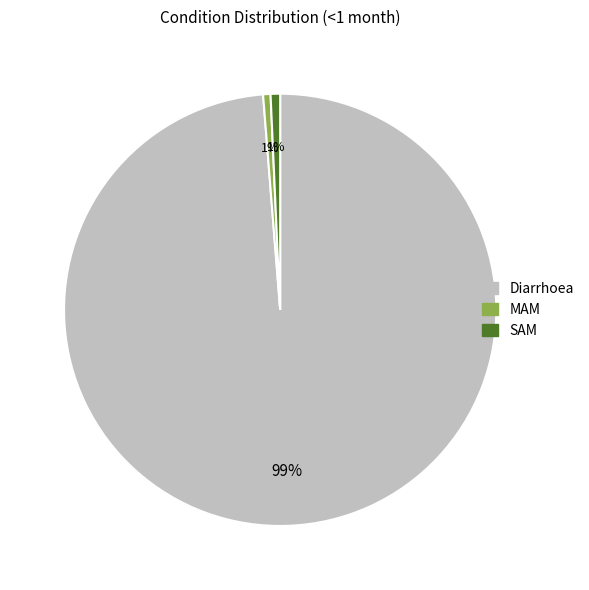

To the nearest percent, what is the combined percentage of SAM and Diarrhoea?

99%